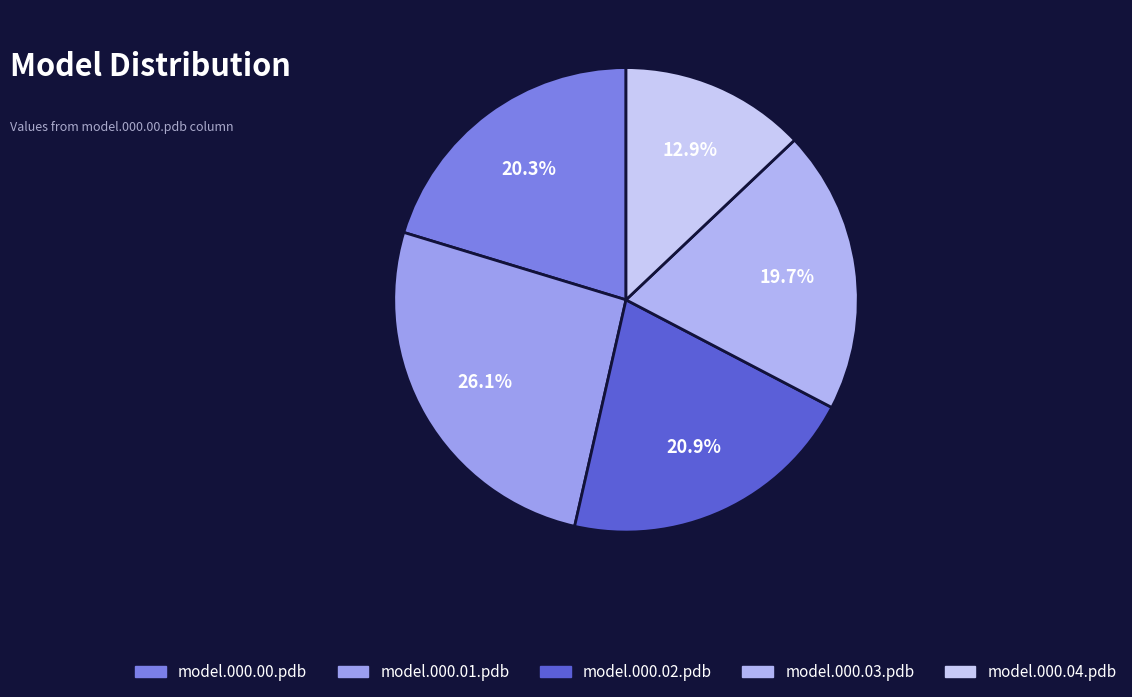

Is it true that model.000.04.pdb is 21% of the pie?

False